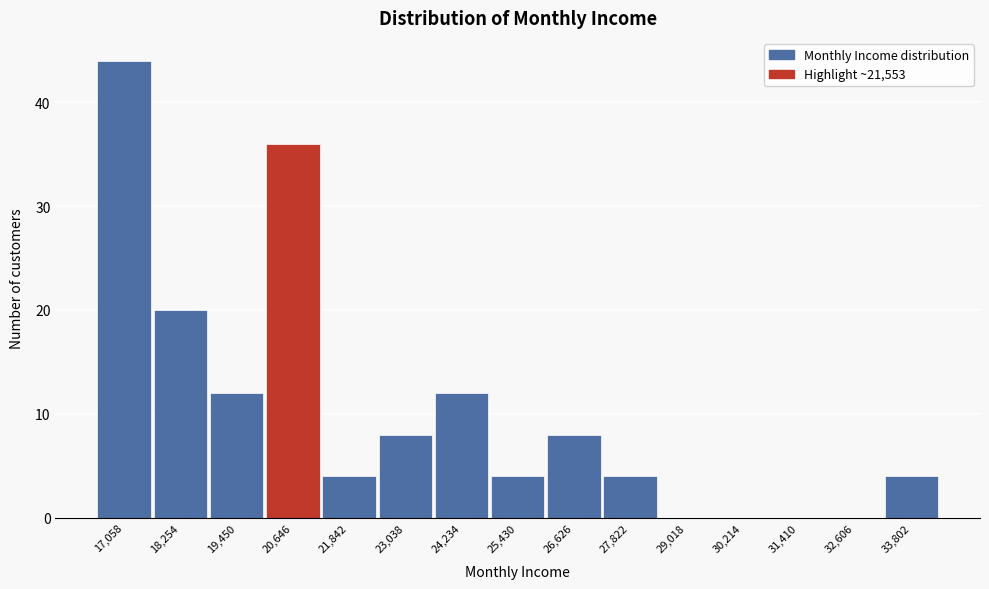

Reading left to right, transcribe all the data shown in this chart.

17,058=44	18,254=20	19,450=12	20,646=36	21,842=4	23,038=8	24,234=12	25,430=4	26,626=8	27,822=4	29,018=0	30,214=0	31,410=0	32,606=0	33,802=4